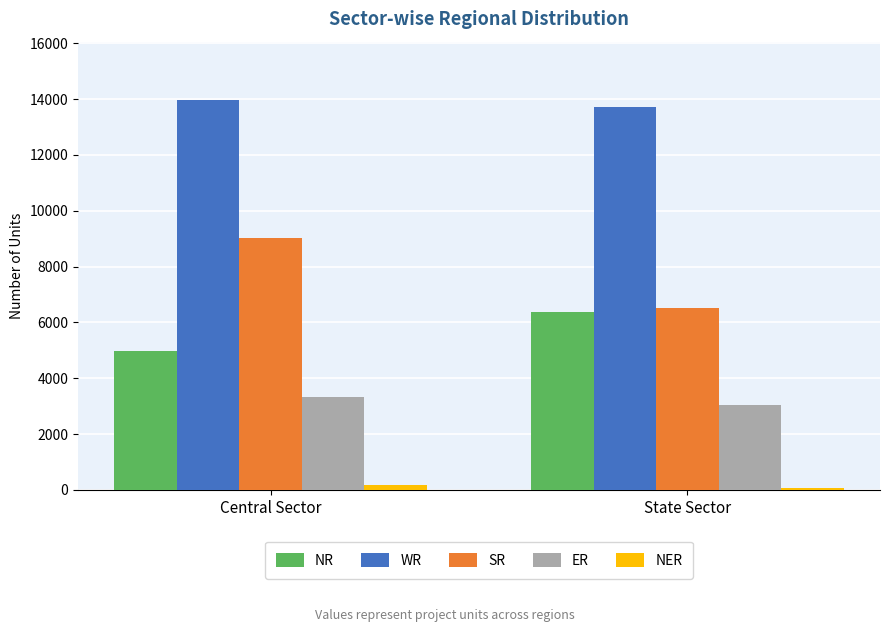

What is the maximum value shown in the chart?

13966